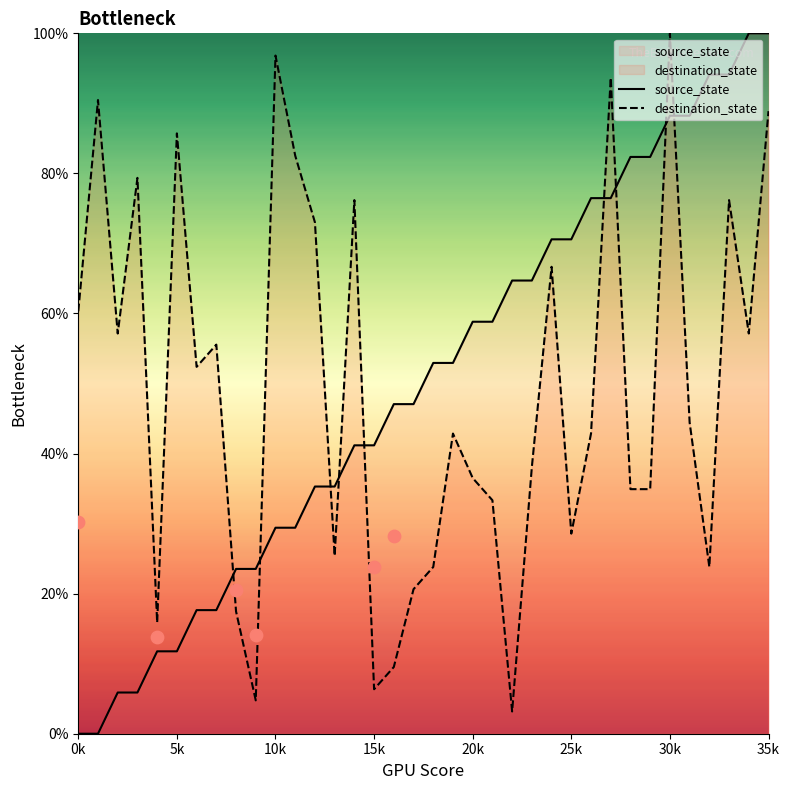

Which series reaches the maximum Y coordinate?

source_state